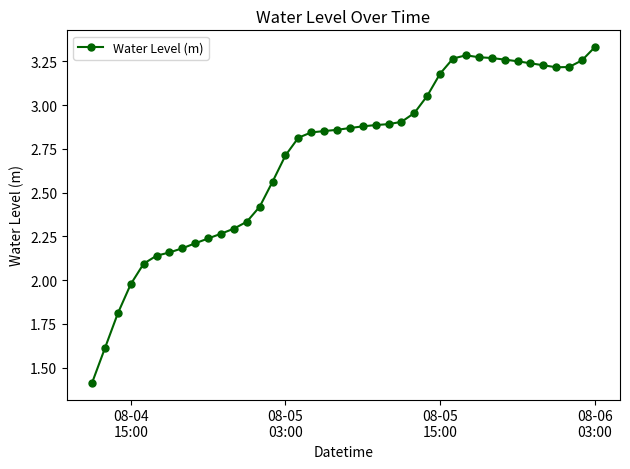

What is the difference between the maximum and minimum values?

1.9